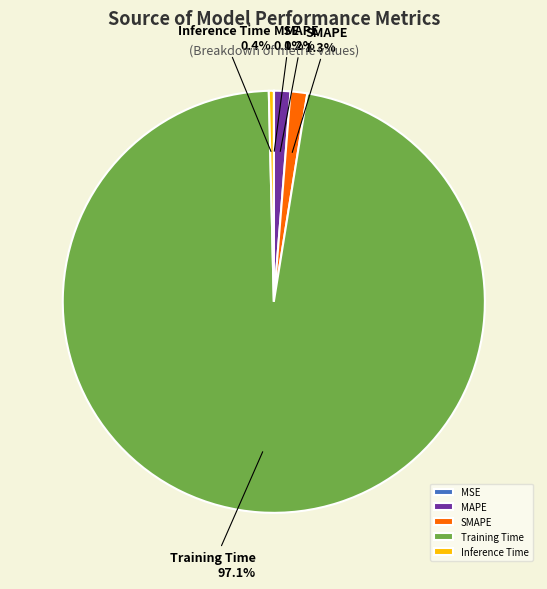

What is the total percentage of Training Time and MAPE?

98.3%